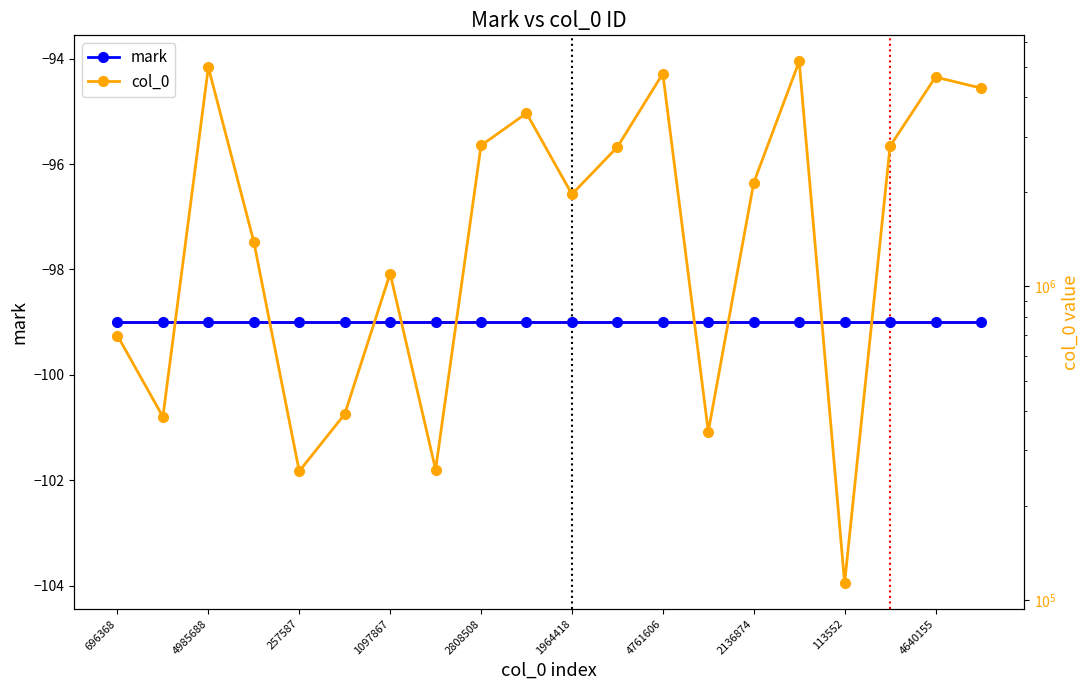

What is the spread (max minus min) of values at 113552?

113651